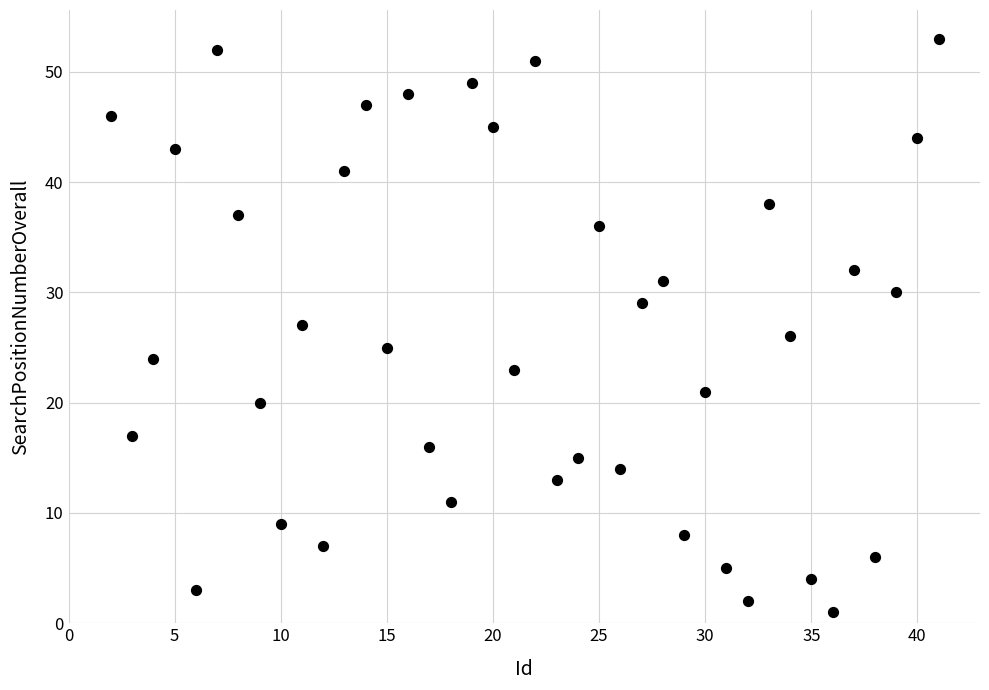

What is the range of X values (max minus min)?

39